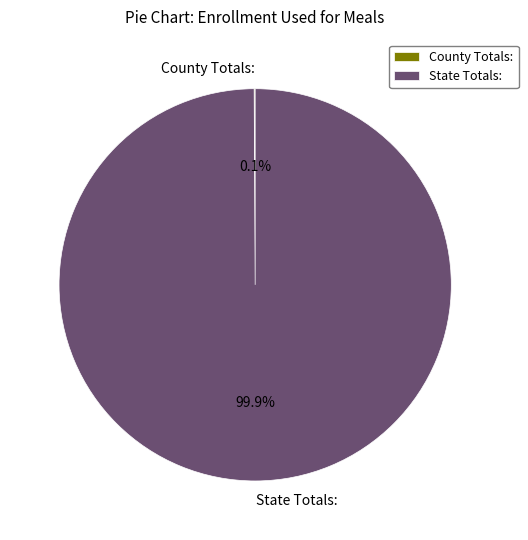

Is there a majority slice in this chart?

Yes